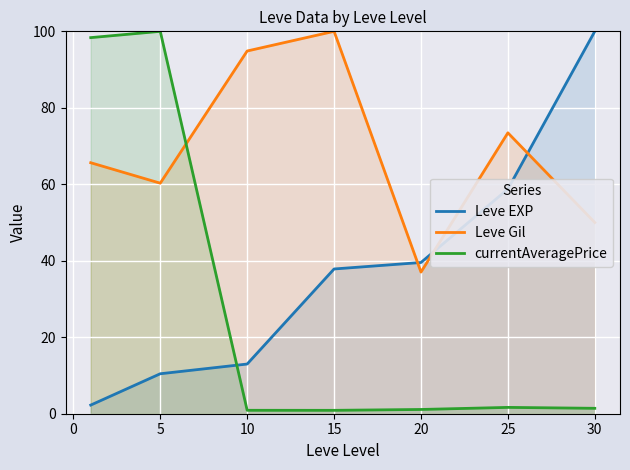

What is the difference between the maximum and minimum values in the currentAveragePrice series?

99.1